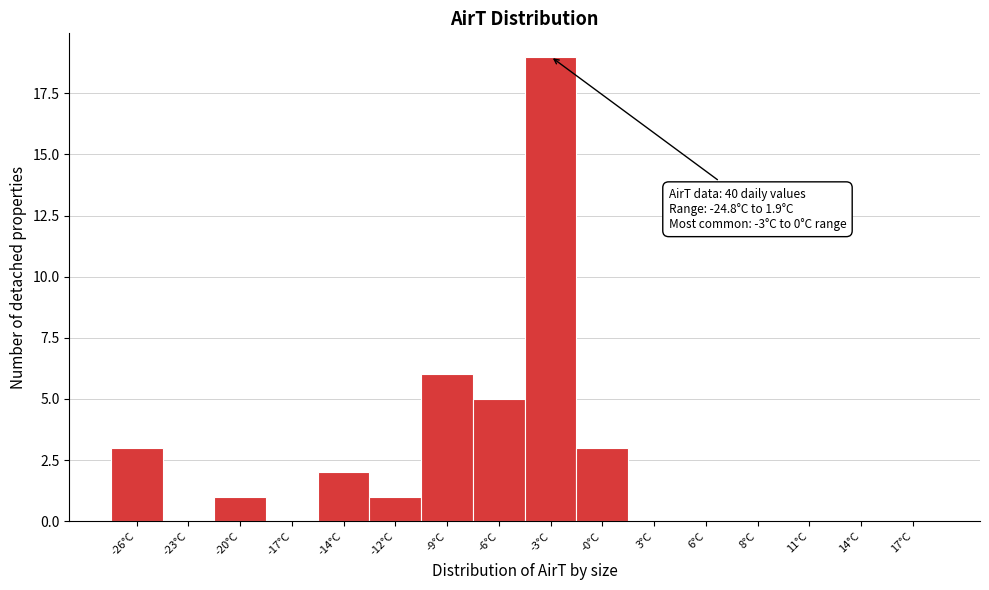

Reading left to right, what are all the values shown in this chart?

-26°C=3	-23°C=0	-20°C=1	-17°C=0	-14°C=2	-12°C=1	-9°C=6	-6°C=5	-3°C=19	-0°C=3	3°C=0	6°C=0	8°C=0	11°C=0	14°C=0	17°C=0